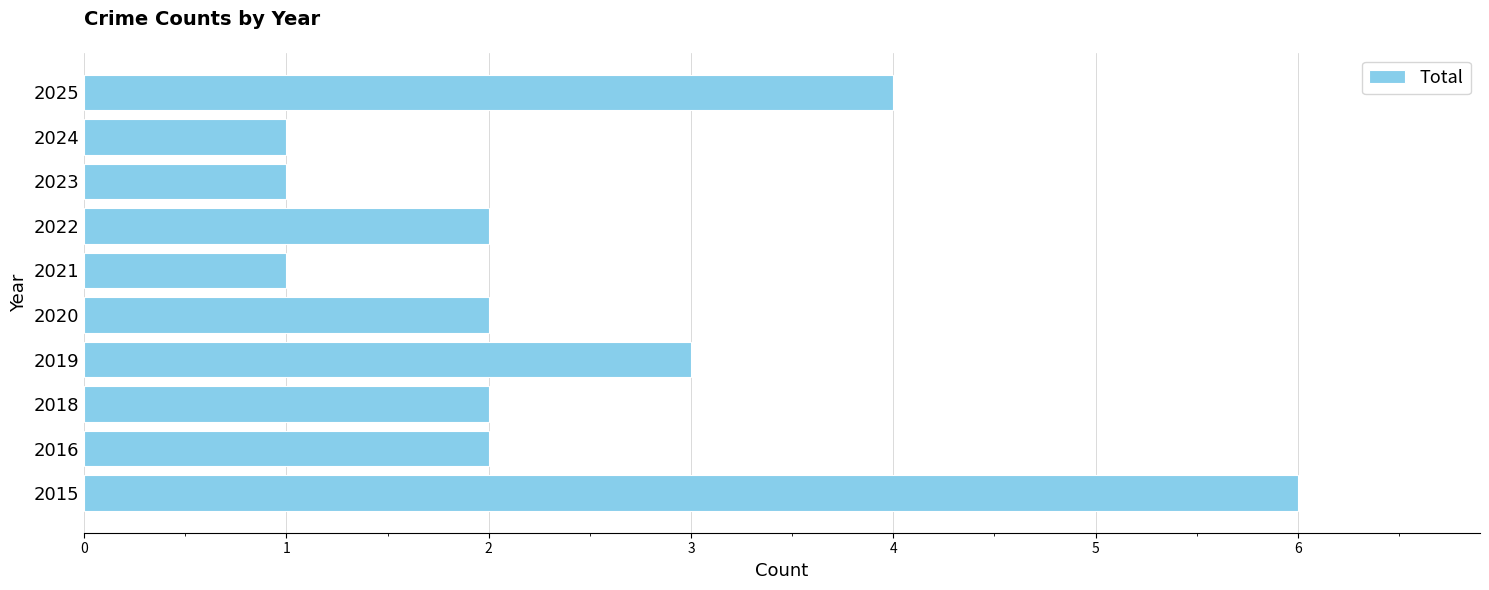

Where is the data nearest to the value 3?

2019